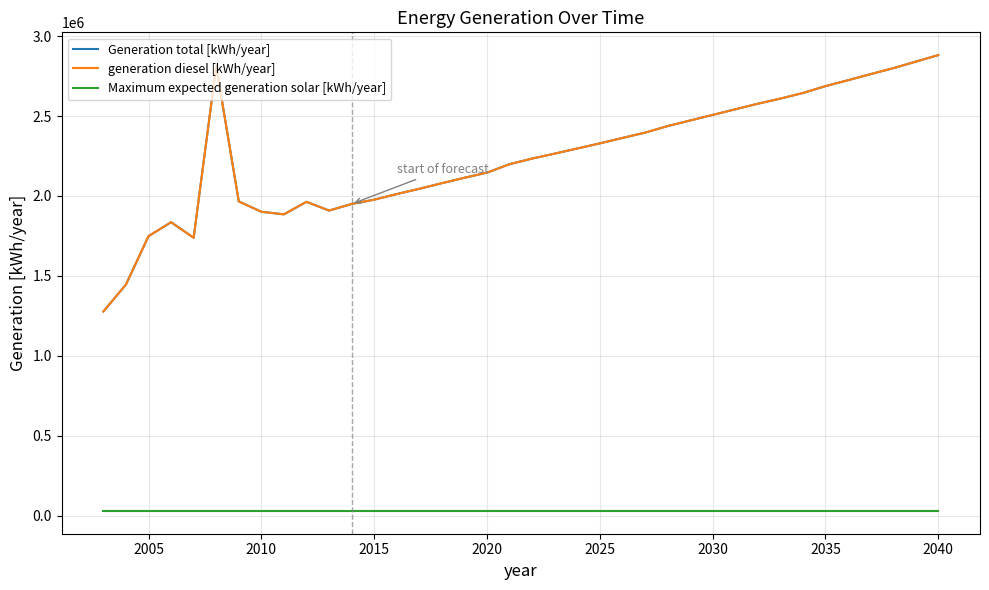

Does the chart have visible grid lines?

Yes